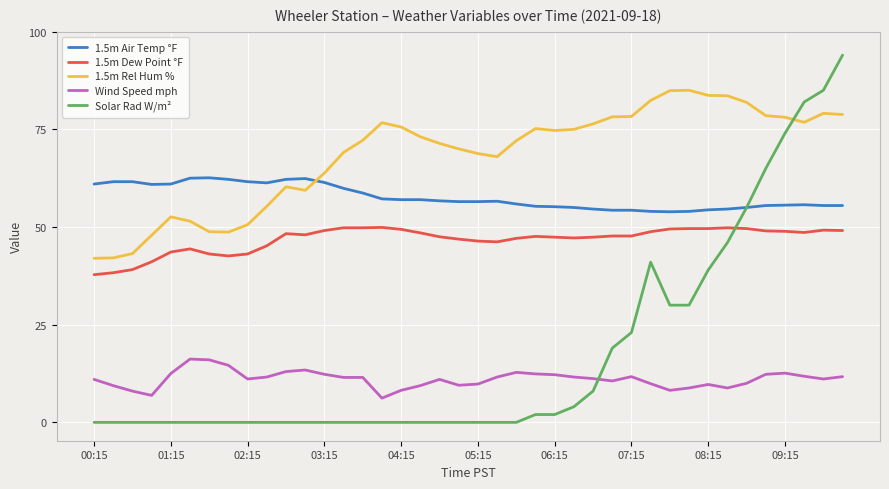

Which series has the largest total across all categories?

1.5m Rel Hum %